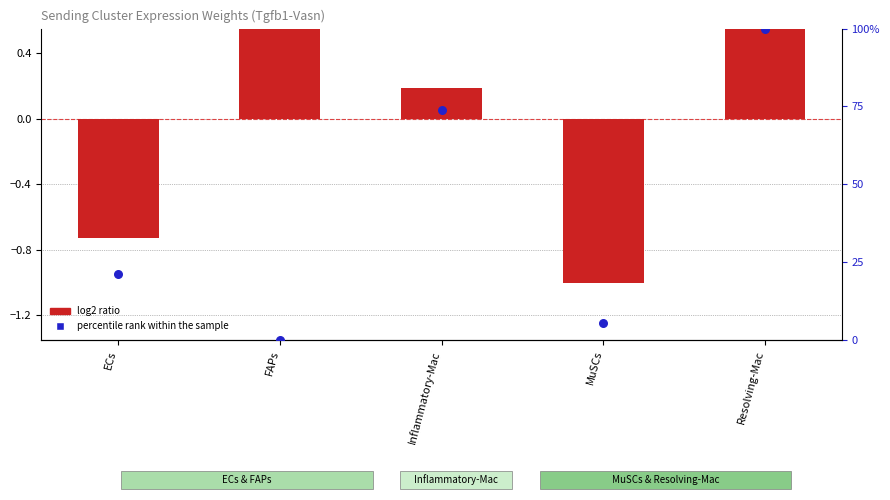

Which series contains the lowest Y value?

log2 ratio